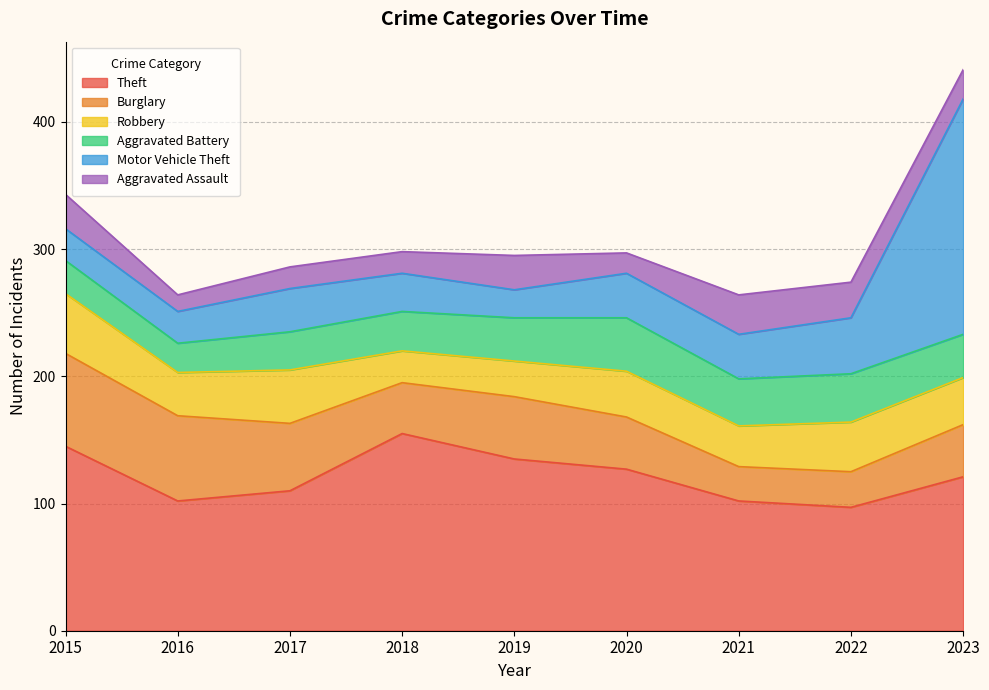

Does the chart display data point markers on the line(s)?

No